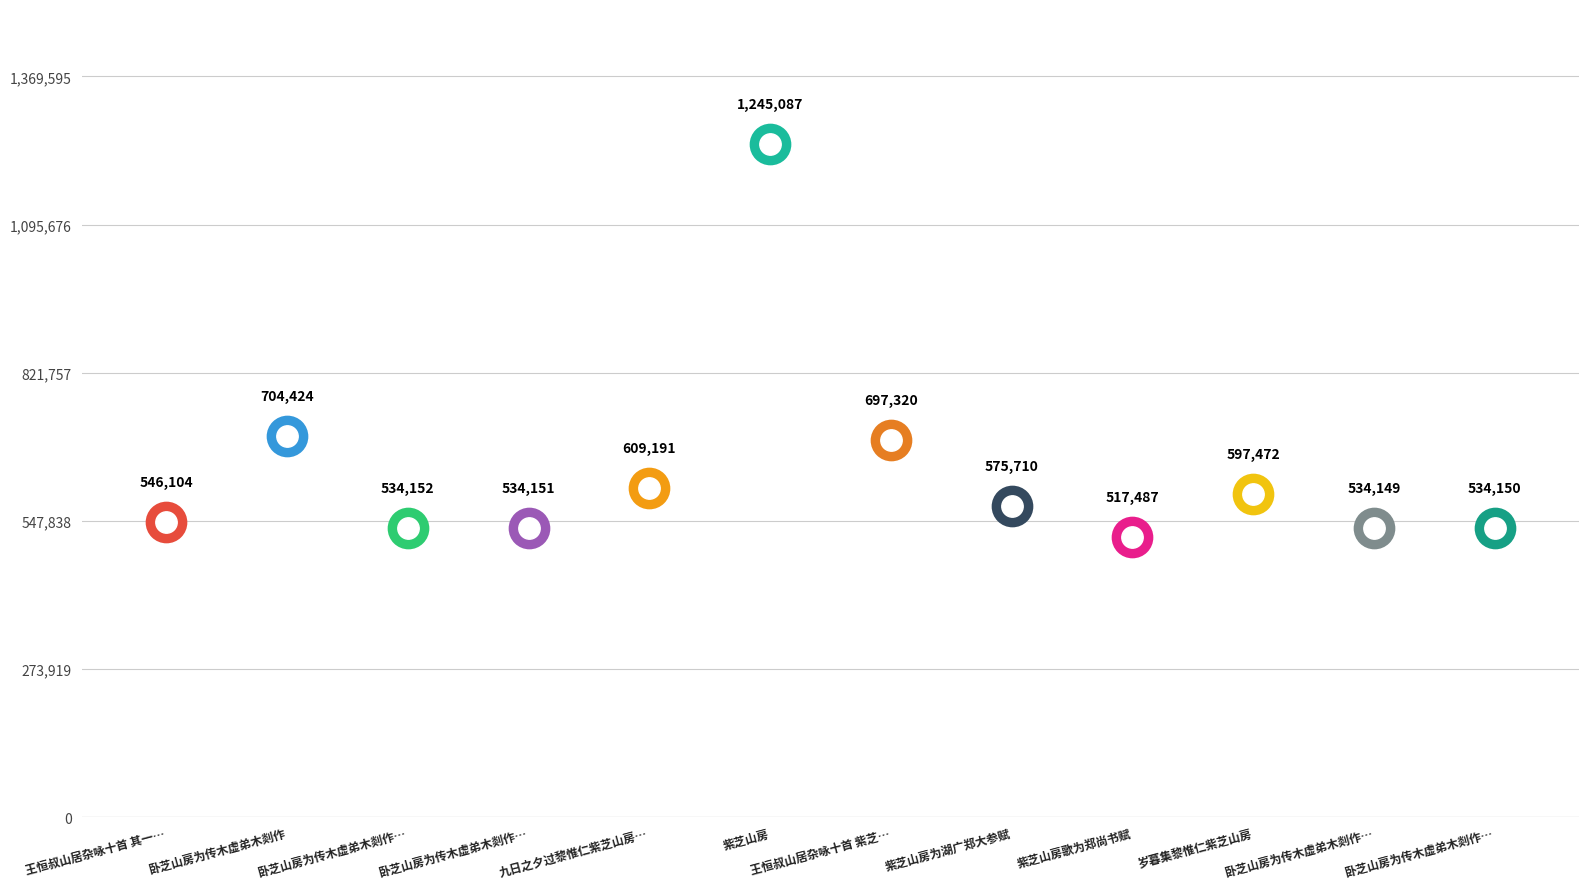

What is the average value?

635783